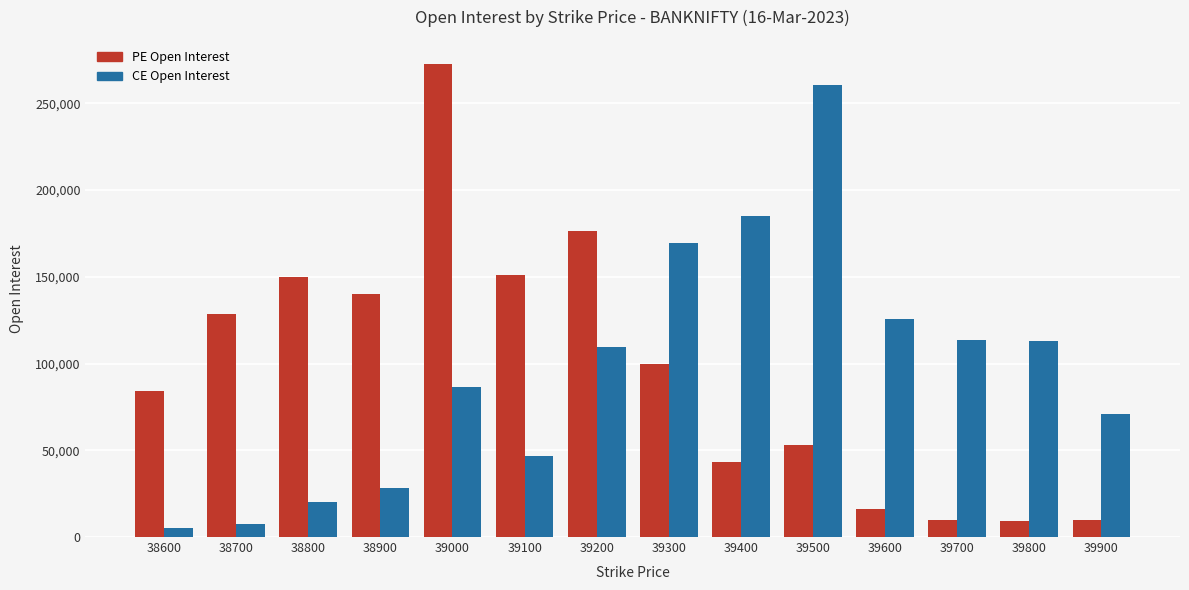

What is the difference between the PE Open Interest values at 39700 and 39100?

141521